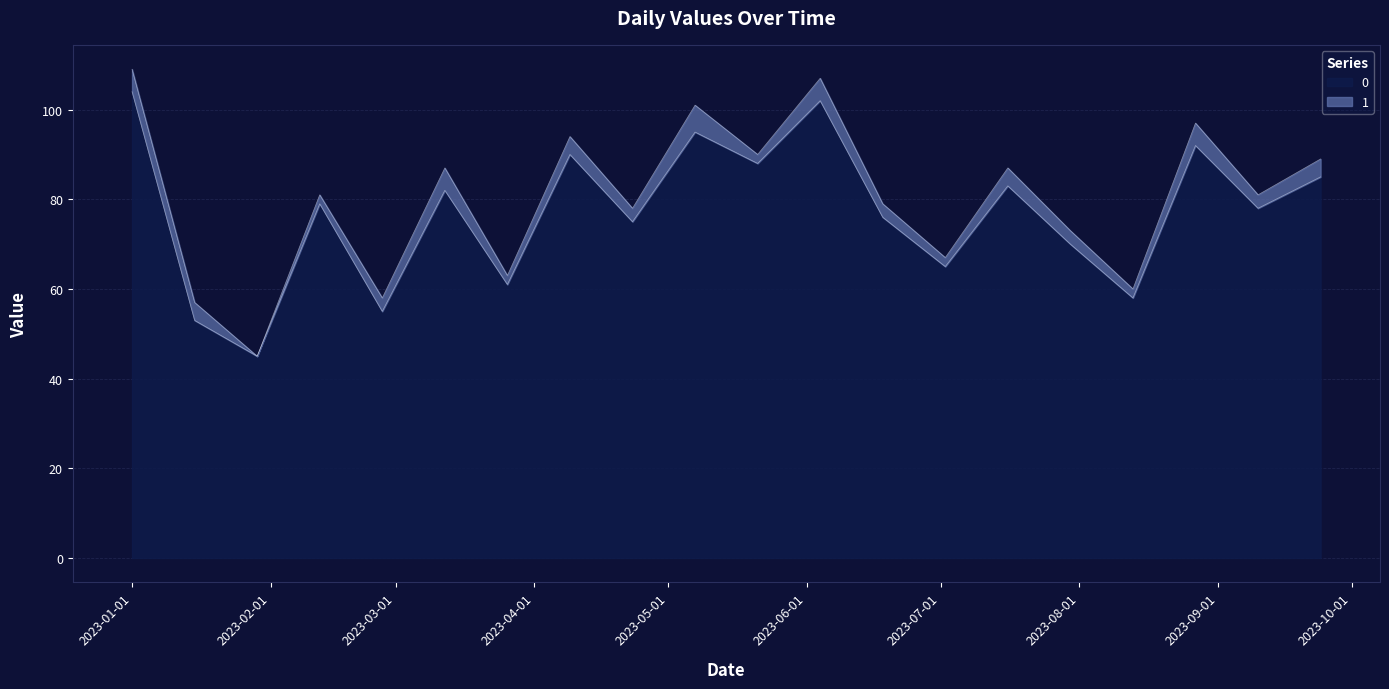

Reading left to right, what are all the values shown in this chart?

2023-01-01=104	2023-01-15=53	2023-01-29=45	2023-02-12=79	2023-02-26=55	2023-03-12=82	2023-03-26=61	2023-04-09=90	2023-04-23=75	2023-05-07=95	2023-05-21=88	2023-06-04=102	2023-06-18=76	2023-07-02=65	2023-07-16=83	2023-07-30=70	2023-08-13=58	2023-08-27=92	2023-09-10=78	2023-09-24=85